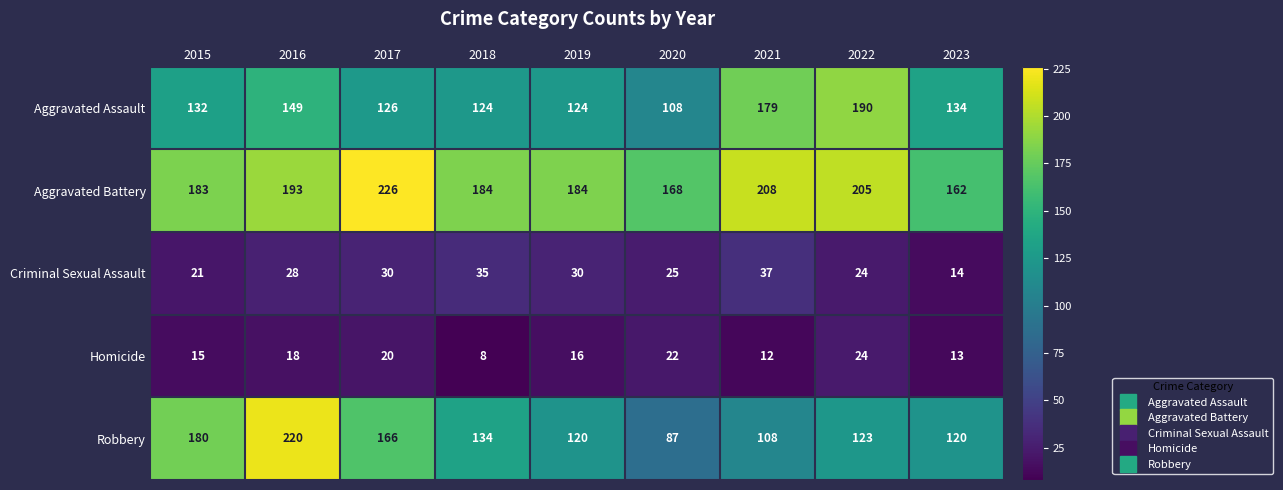

Between 2017 and 2021, which series saw the biggest shift?

Robbery